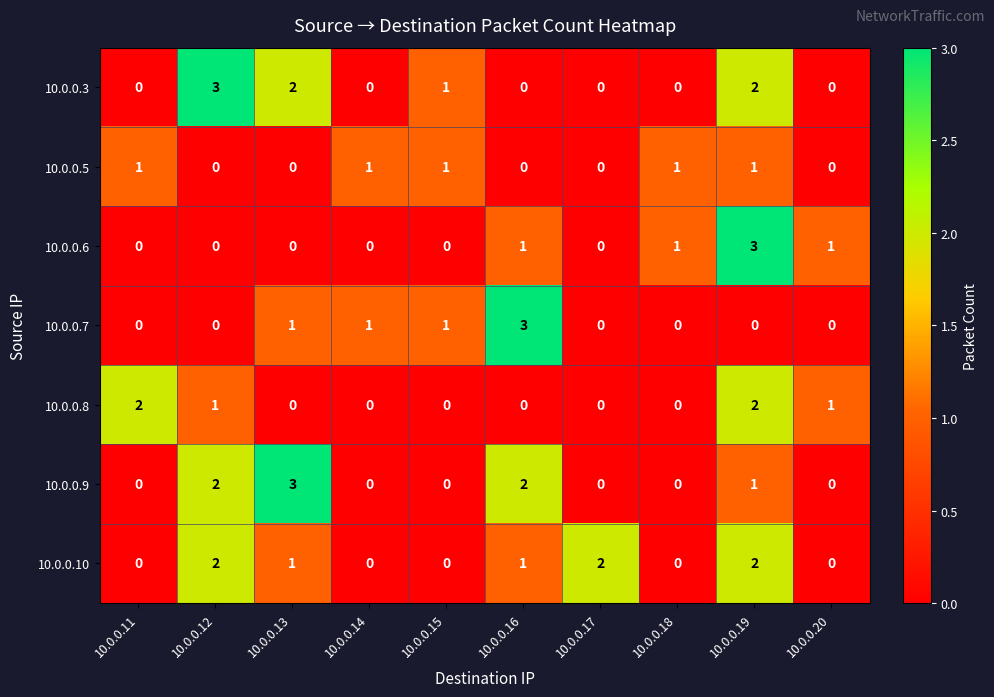

At how many categories does at least one series exceed 0?

10